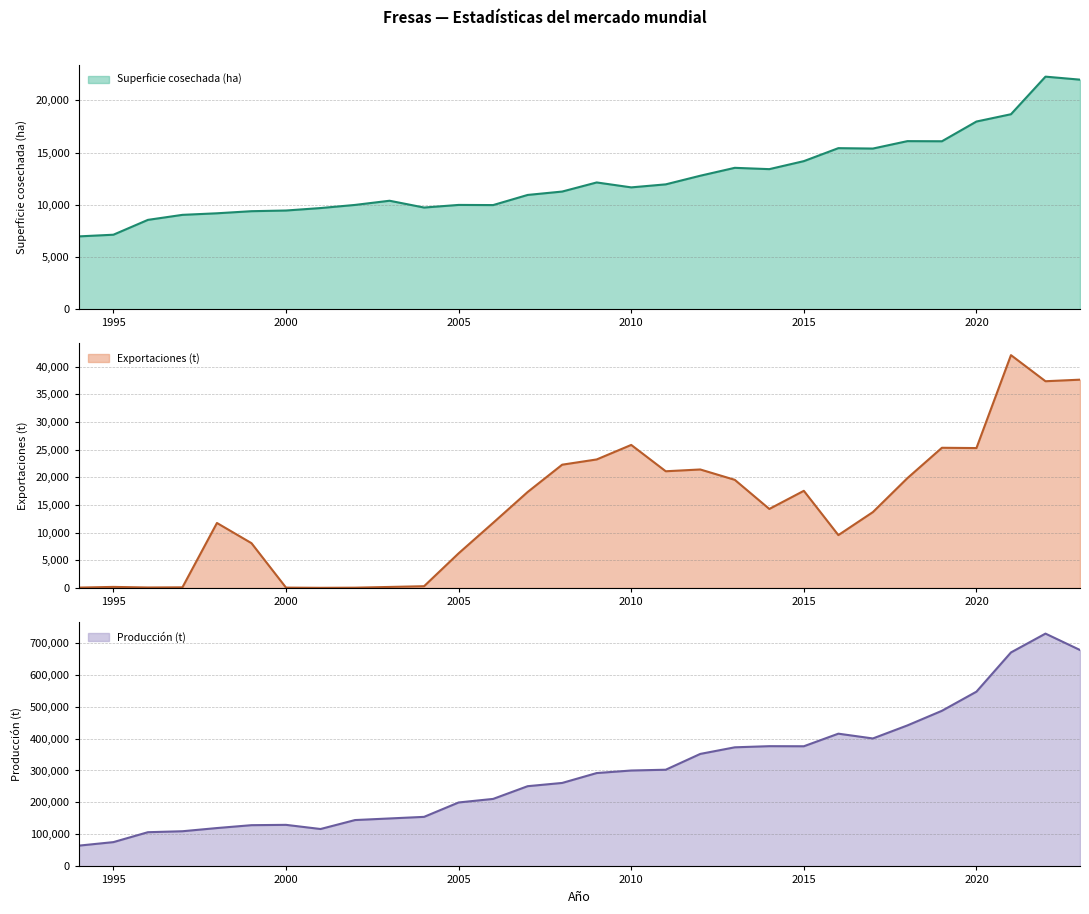

True or false: Exportaciones (t) and Superficie cosechada (ha) intersect in this chart.

True